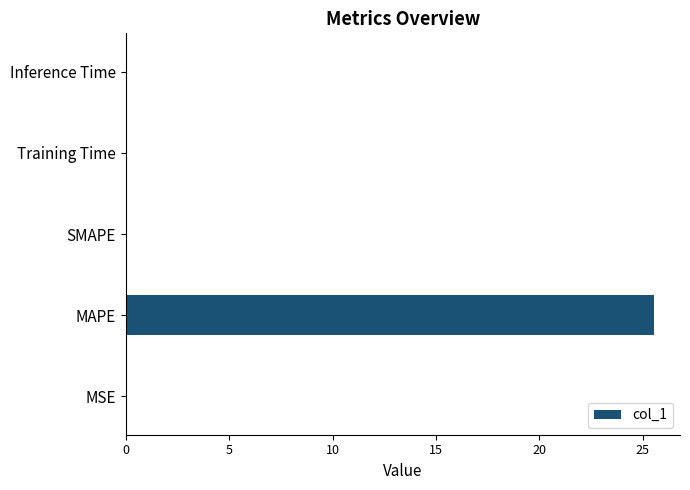

Are the bars grouped side by side (vs. stacked)?

No